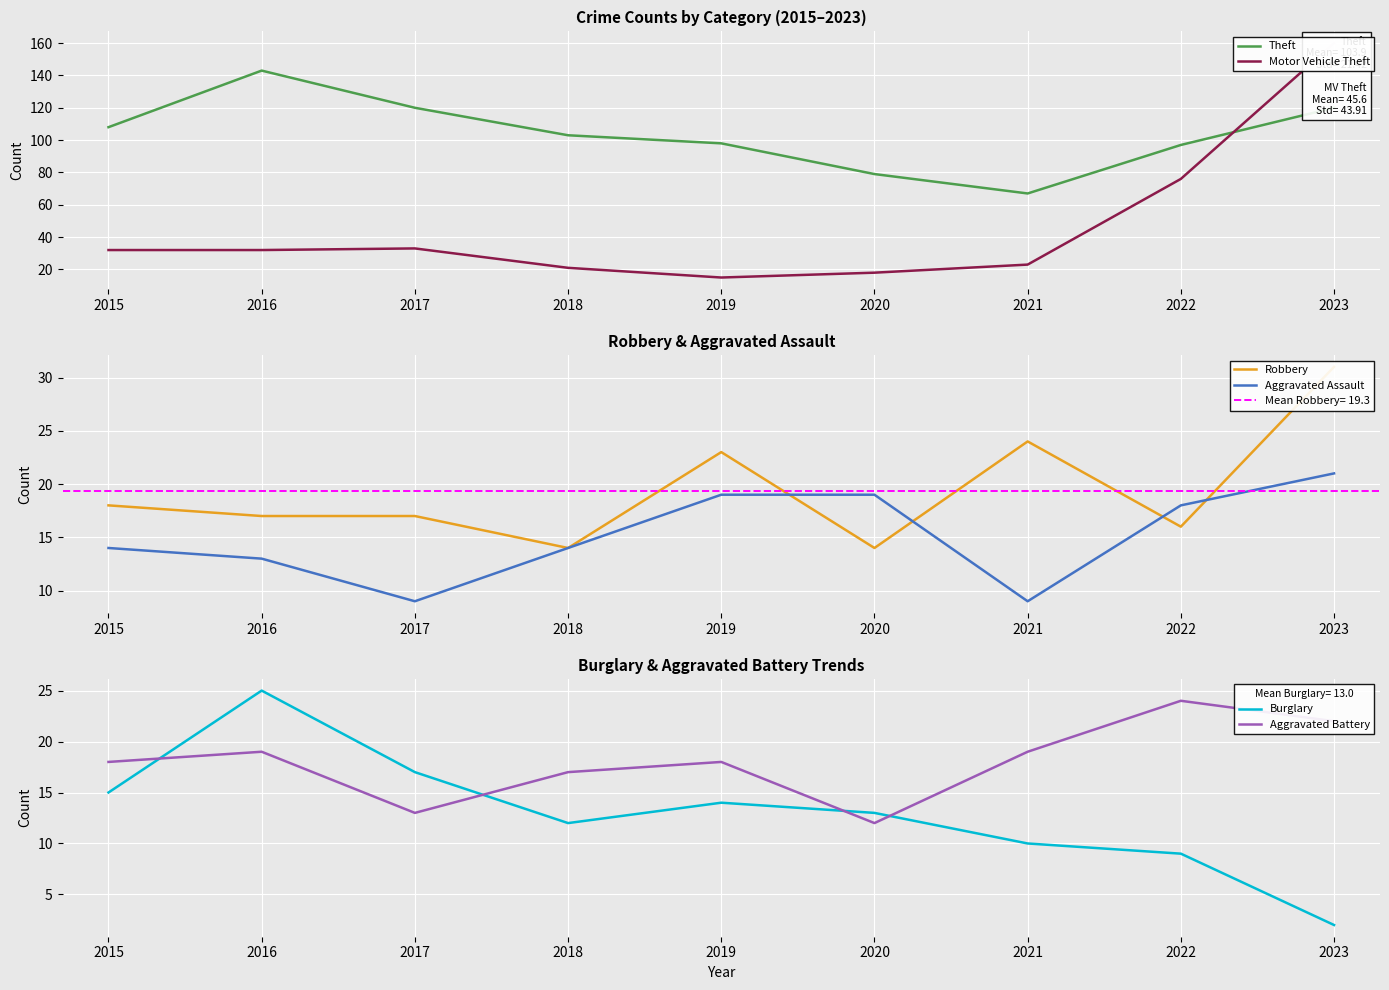

What are all the series names shown in the legend?

Theft, Motor Vehicle Theft, Robbery, Aggravated Assault, Burglary, Aggravated Battery